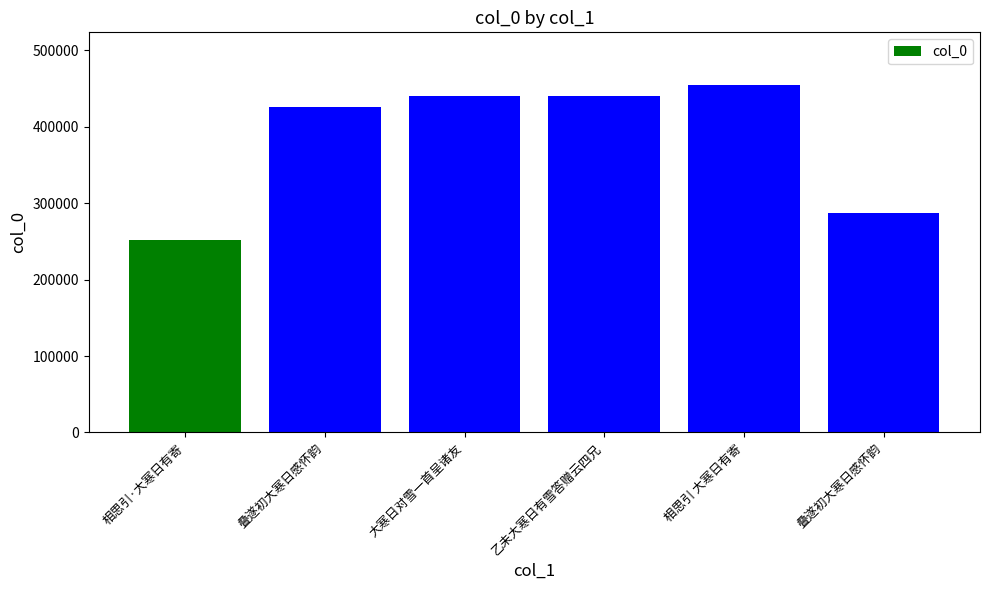

True or false: the data shows 104103 at 叠遂初大寒日感怀韵.

False